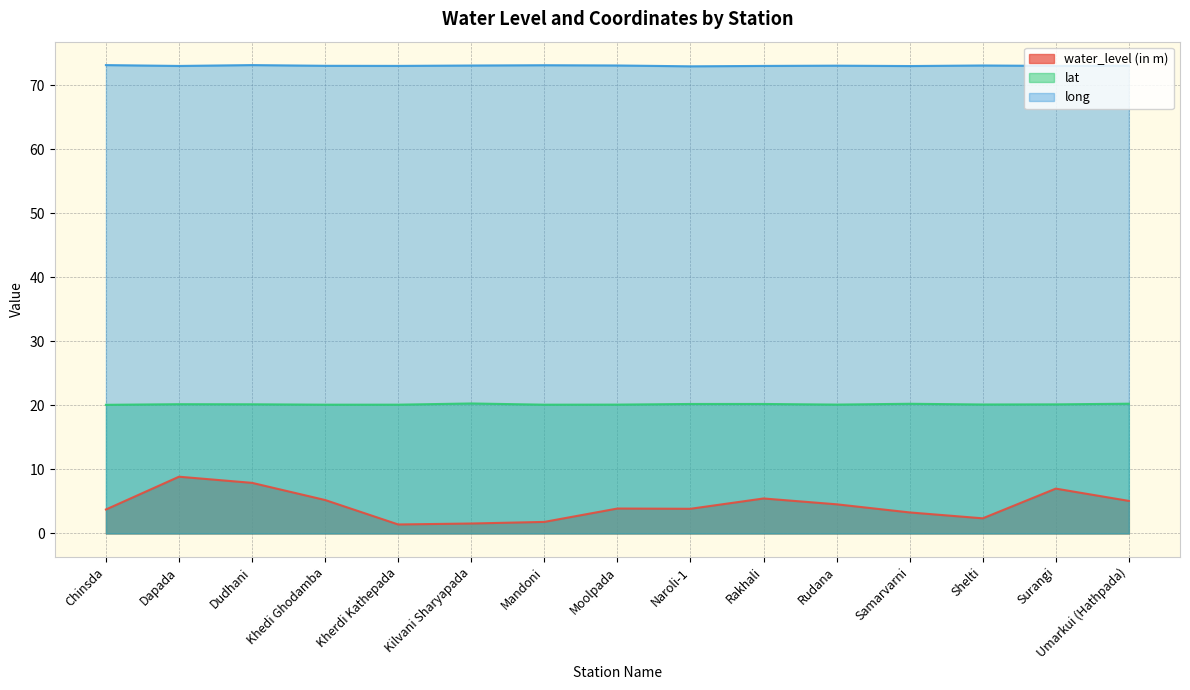

Rank the series by their maximum value, from highest to lowest.

long, lat, water_level (in m)